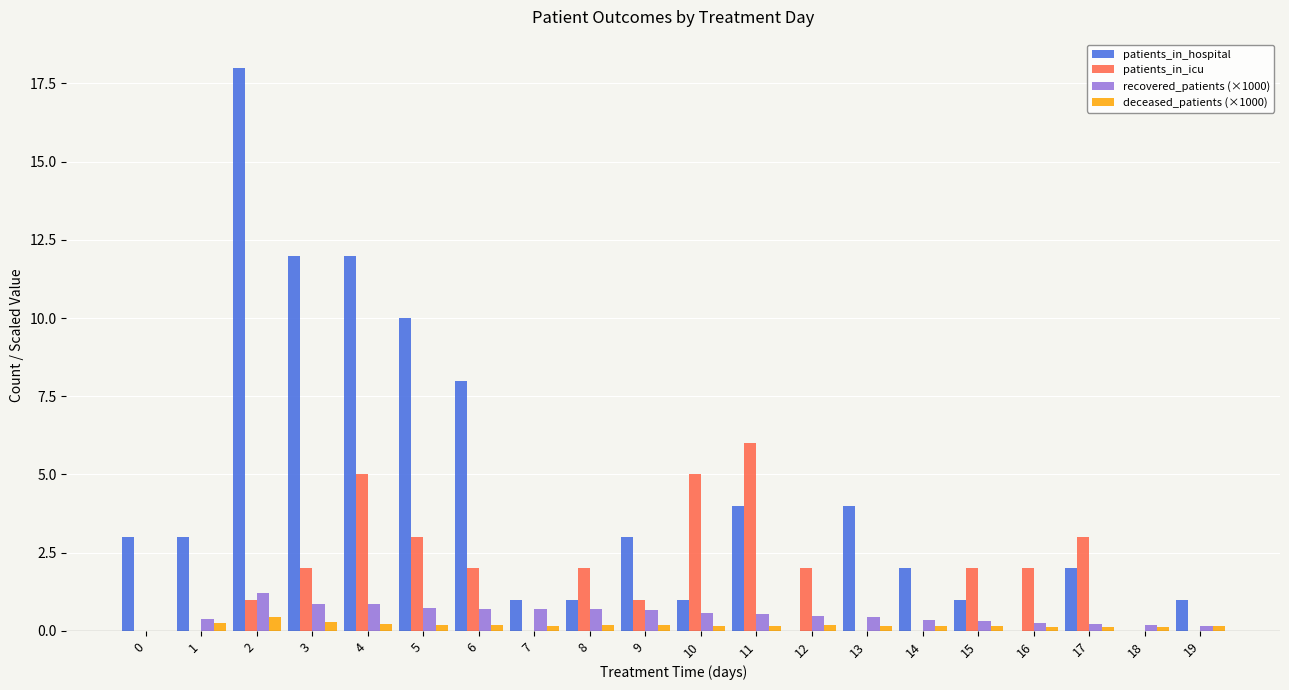

Which series changed the most between 15 and 18?

patients_in_icu